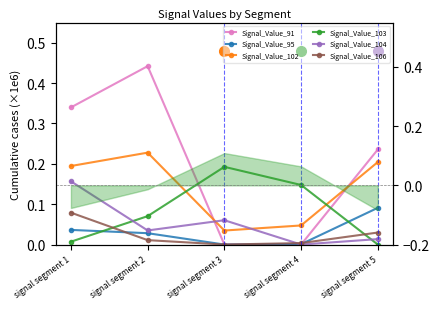

How many interior local valleys does the Signal_Value_106 series have?

1